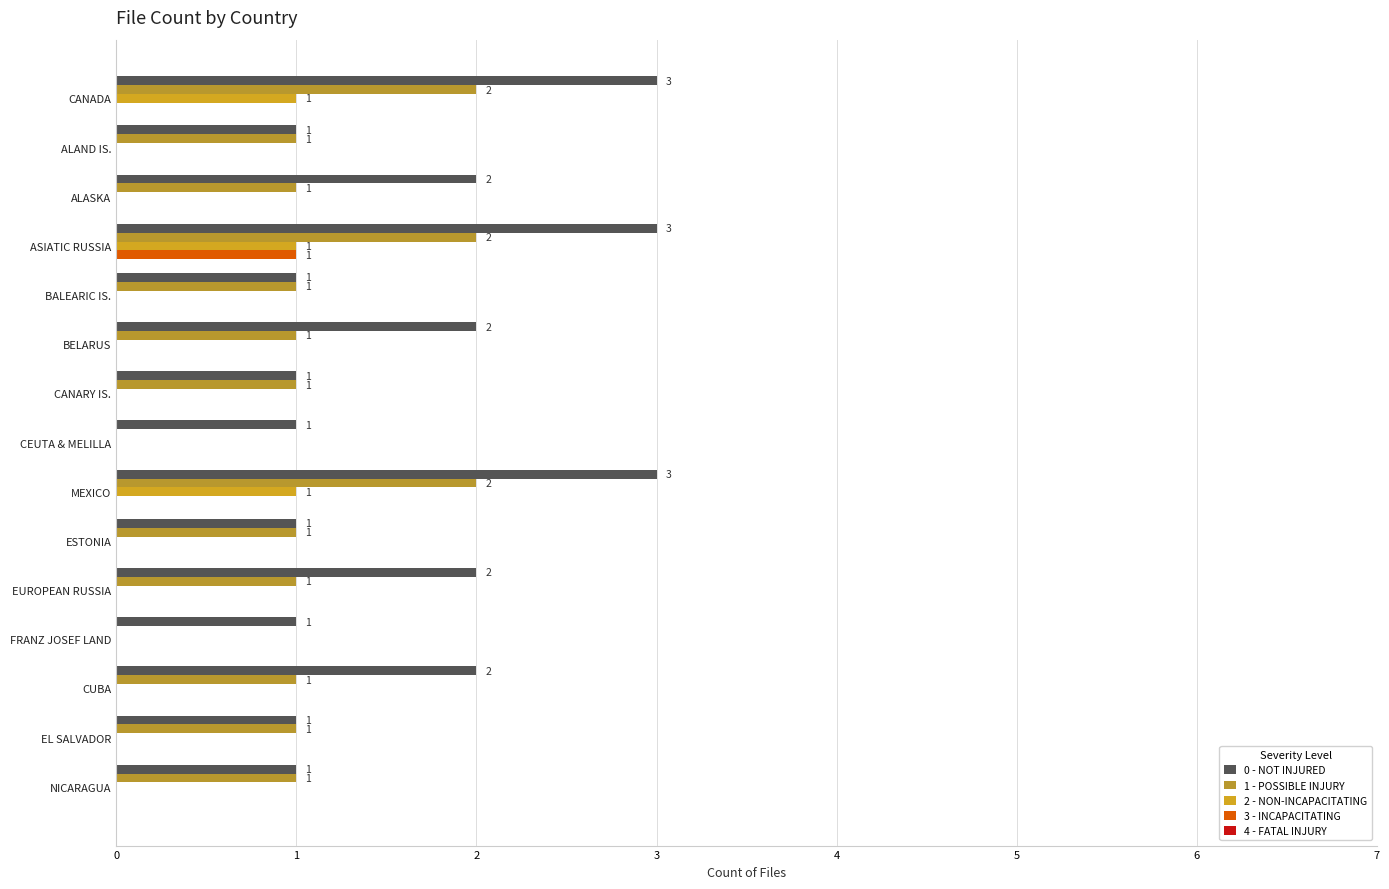

How many distinct data groups are displayed?

4